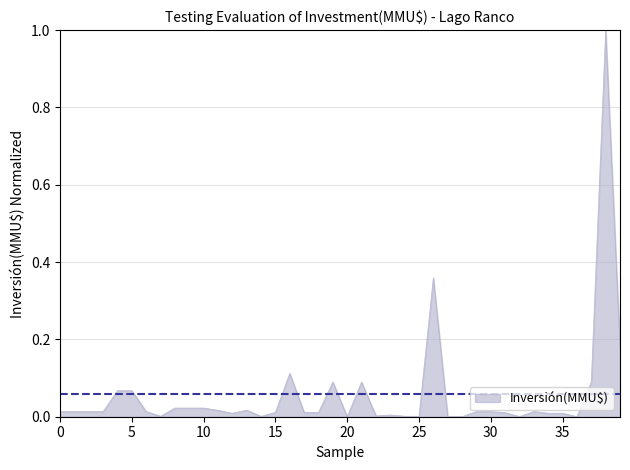

What is the maximum value shown in the chart?

1.0